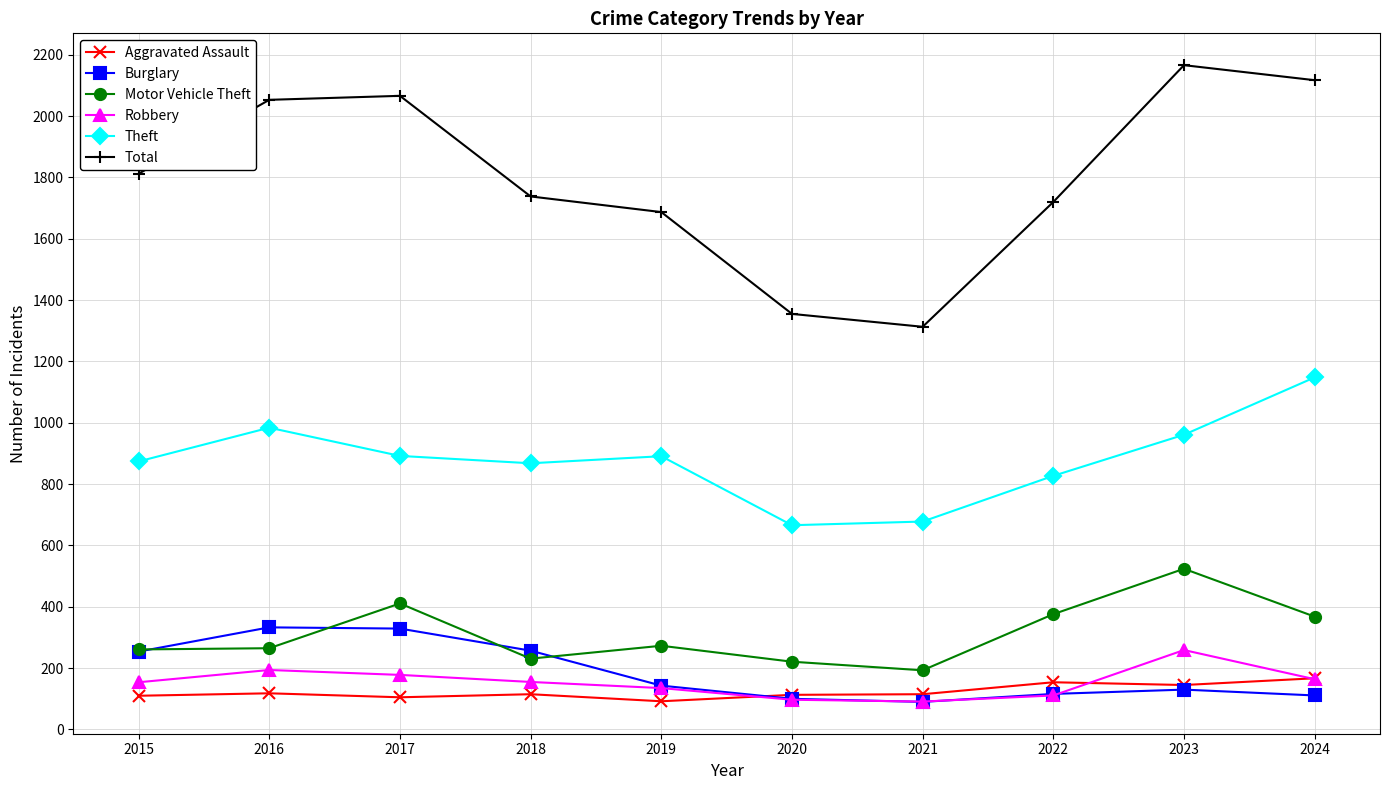

Where is the first local maximum for Motor Vehicle Theft?

2017